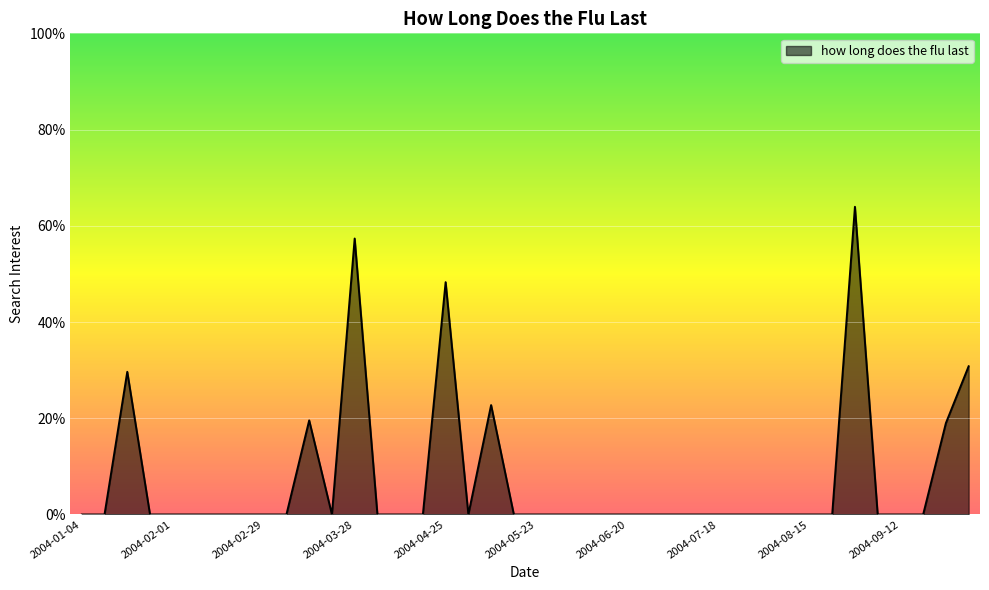

Does the chart have visible grid lines?

Yes